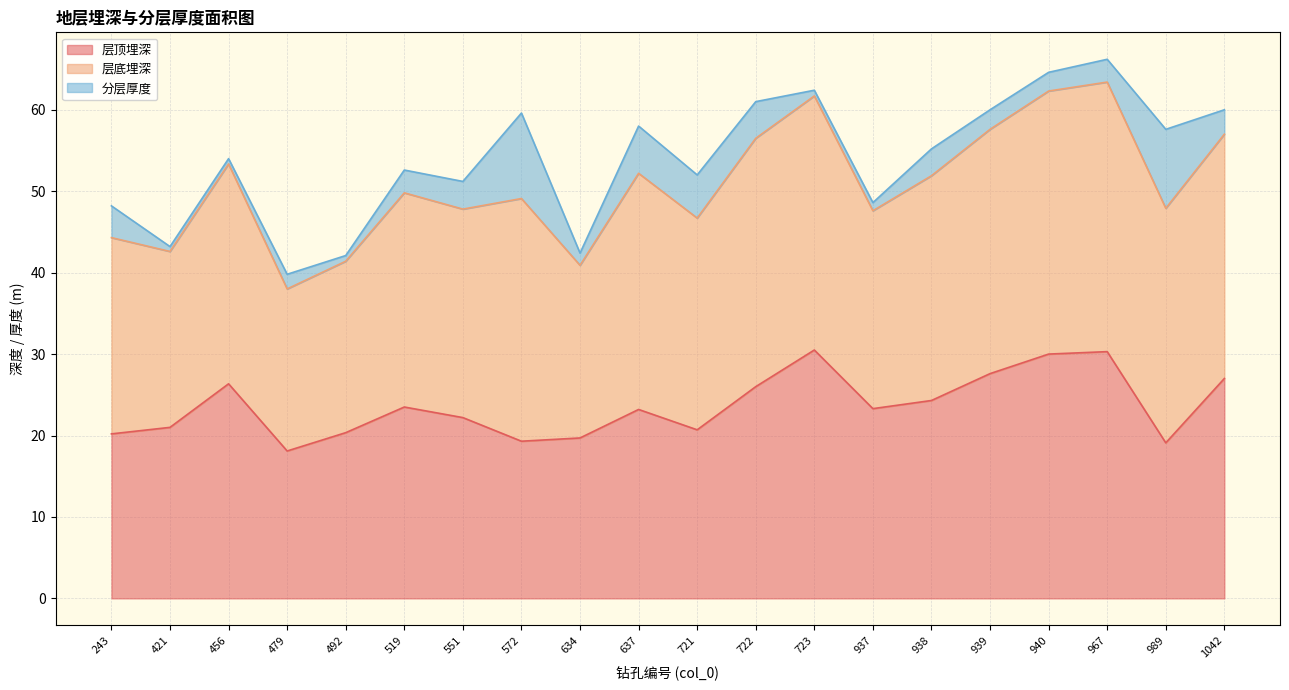

What is the sum of all 层顶埋深 values?

472.7